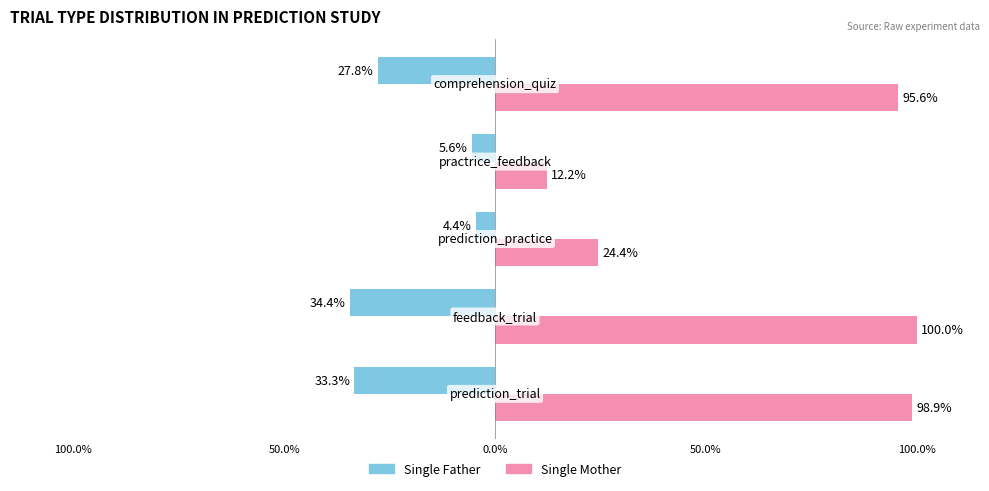

What is the average value of the Single Mother series?

66.2